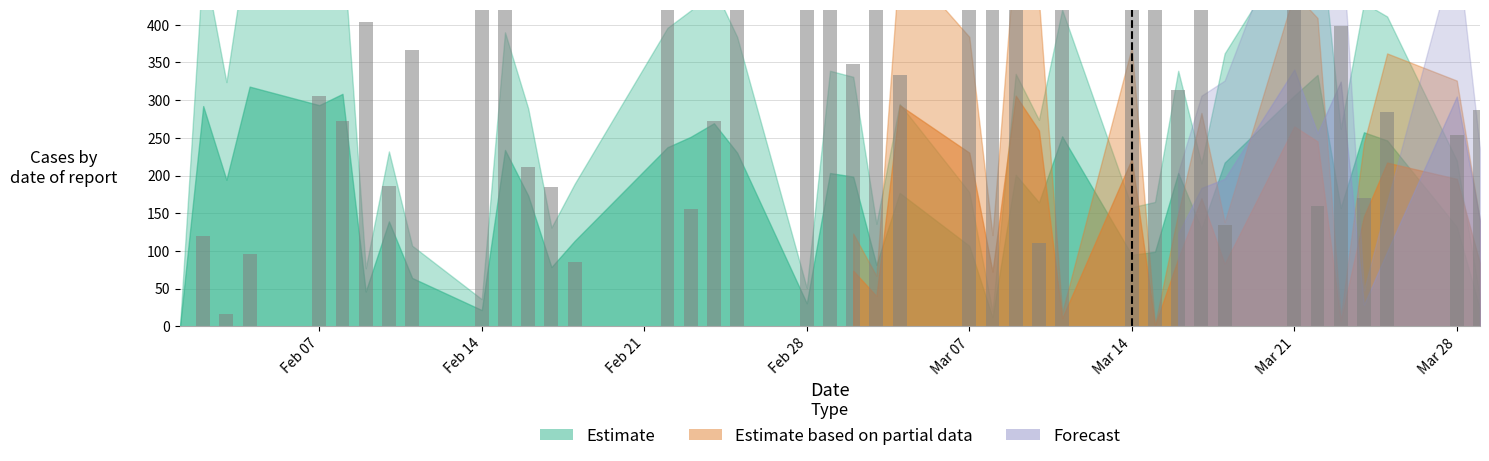

Are the bars horizontal?

No